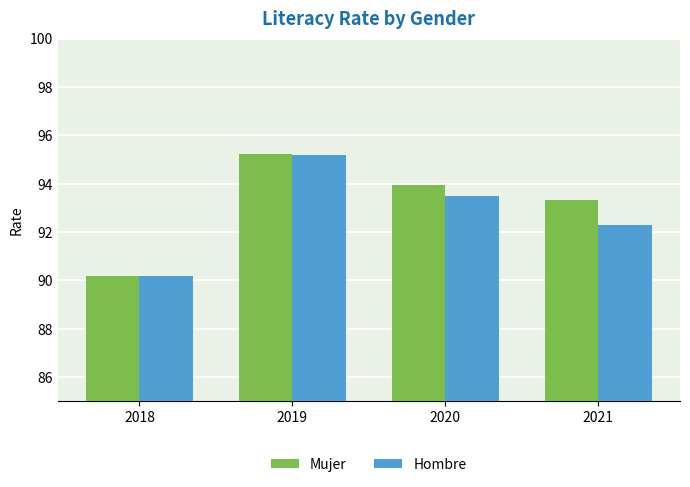

Where does the Hombre series first go above 93?

2019